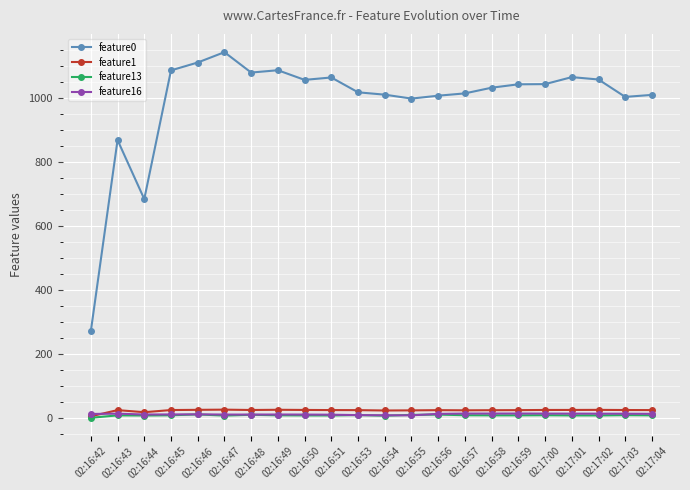

What is the total value across all series at 02:17:03?

1051.1